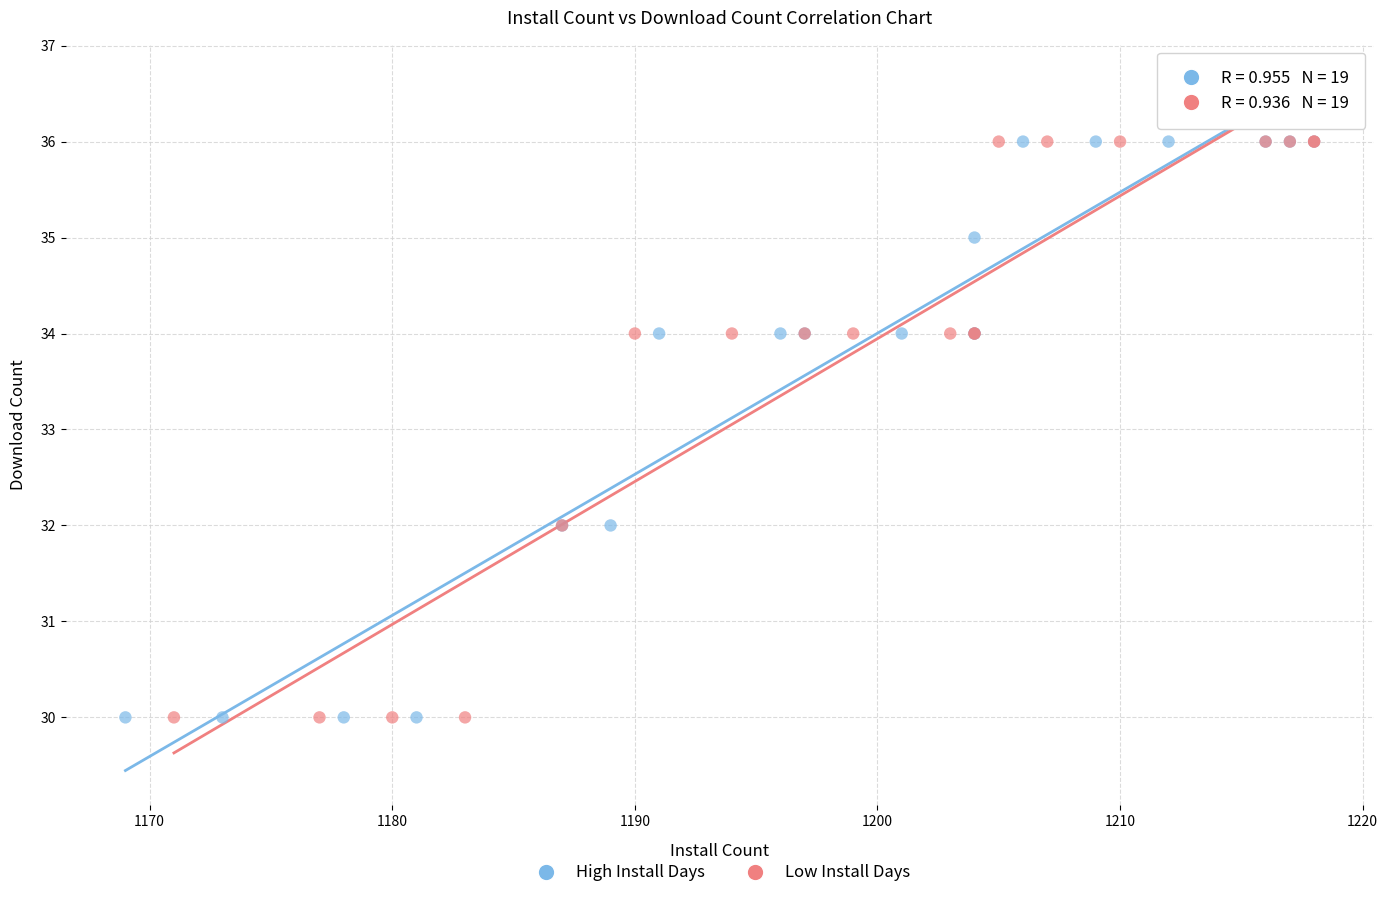

What are all the series names shown in the legend?

High Install Days, Low Install Days